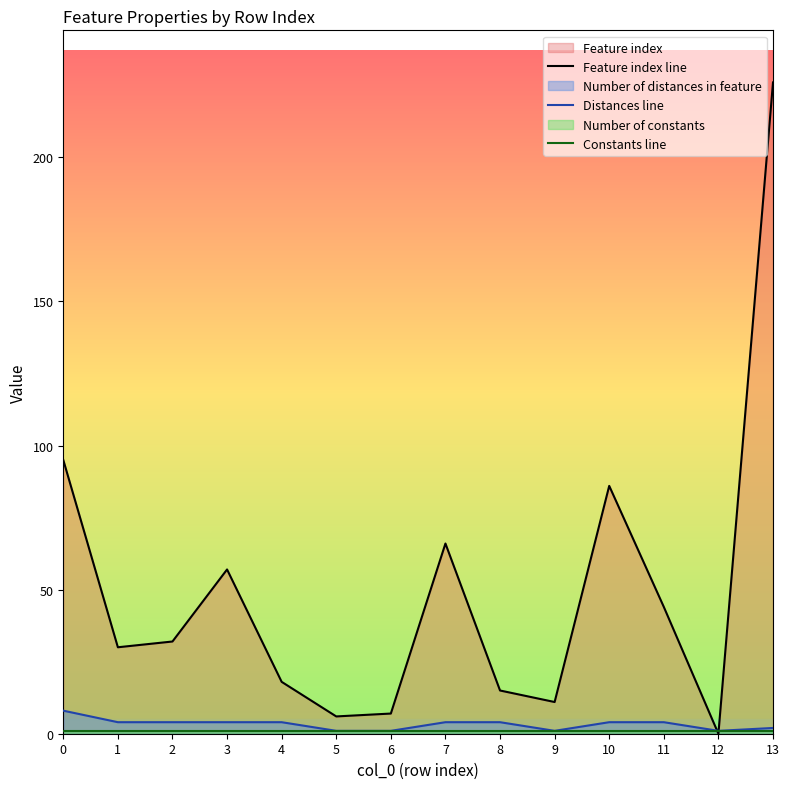

How many positive values does the Feature index line series have?

13